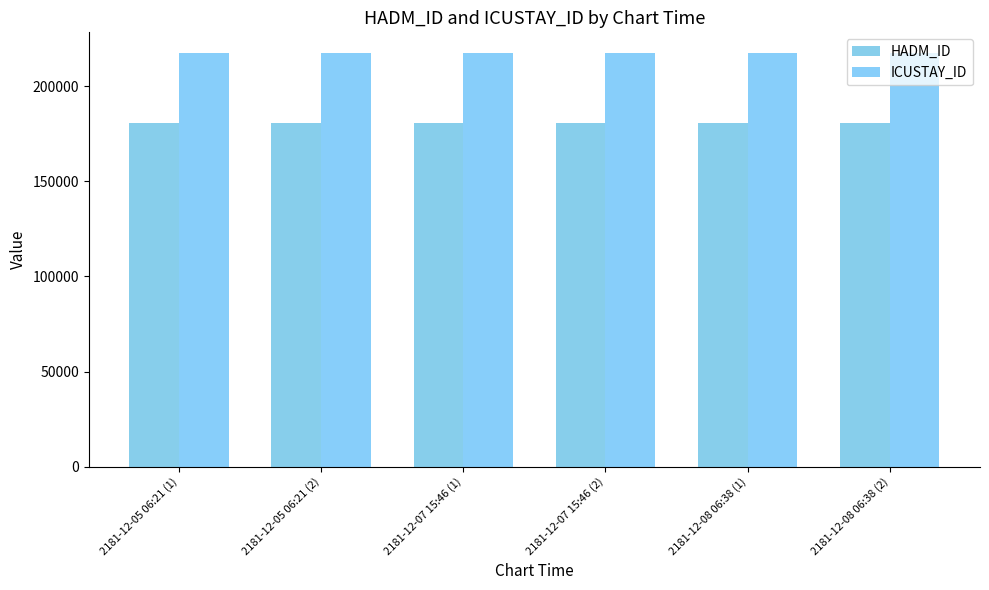

True or false: HADM_ID has a value of 180716 at 2181-12-08 06:38 (2).

True